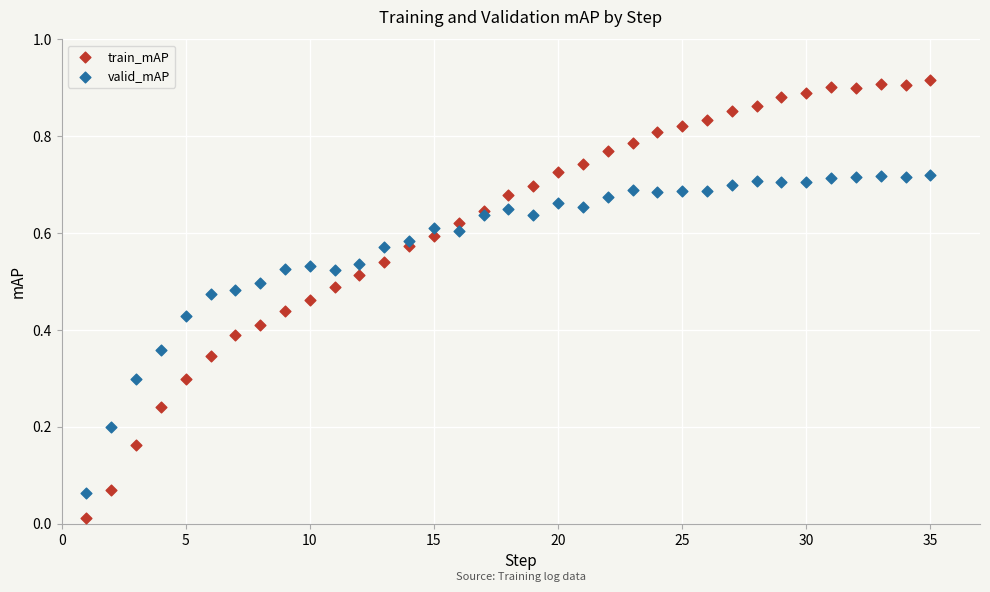

What is the X range (max minus min) for the scatter plot?

34.0